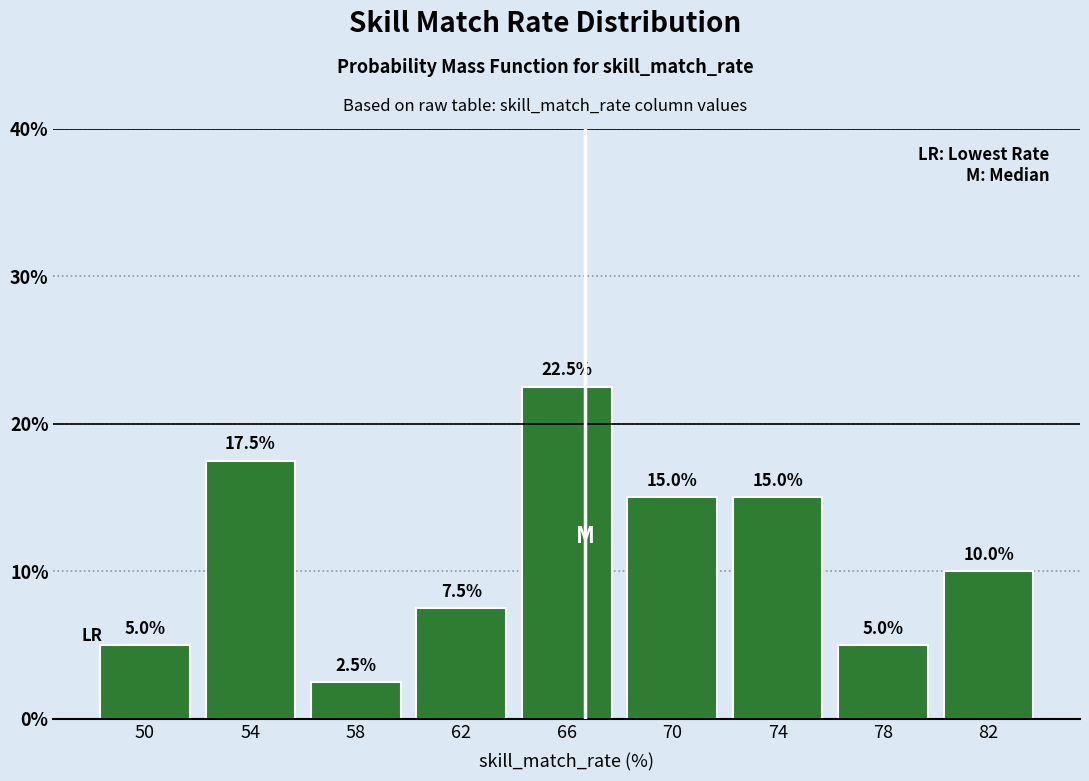

Reading left to right, transcribe this chart: for each bar, give the range it covers on the x-axis and its height.

48 to 52: 5.0
52 to 56: 17.5
56 to 60: 2.5
60 to 64: 7.5
64 to 68: 22.5
68 to 72: 15.0
72 to 76: 15.0
76 to 80: 5.0
80 to 84: 10.0